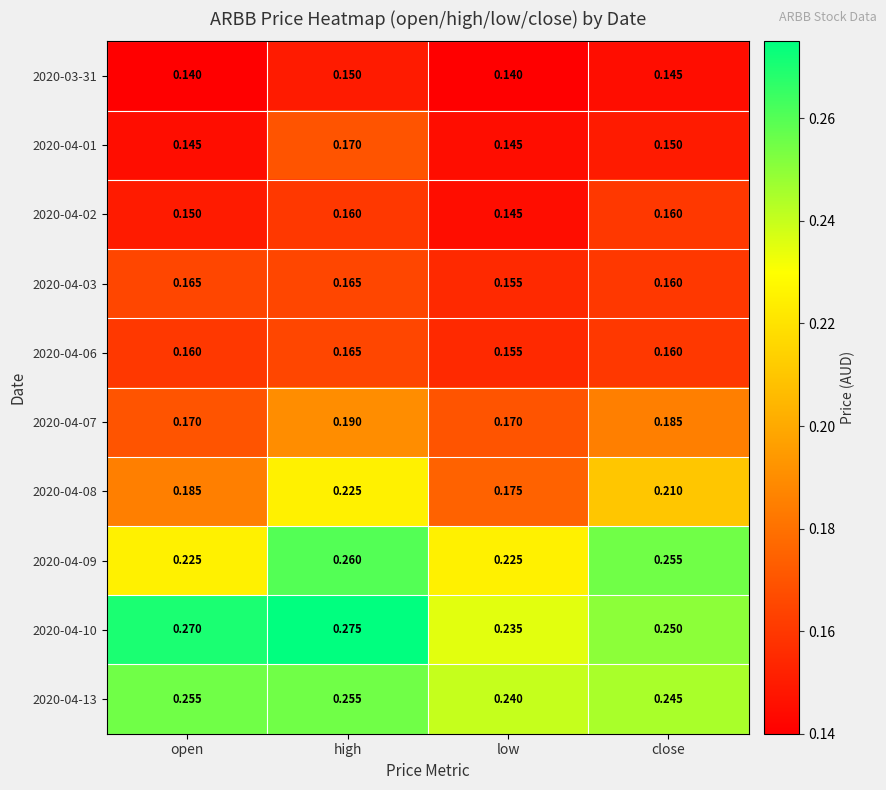

List the labels in order of 2020-04-08 value, largest first.

high, close, open, low